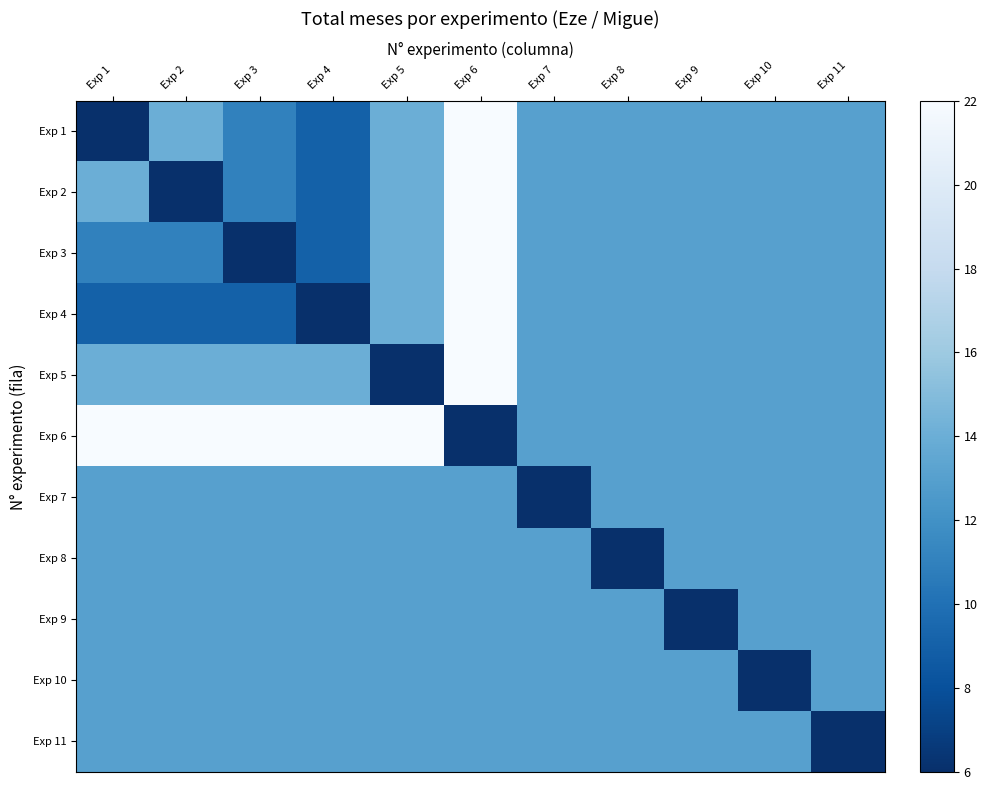

How many categories are shown in the chart?

11